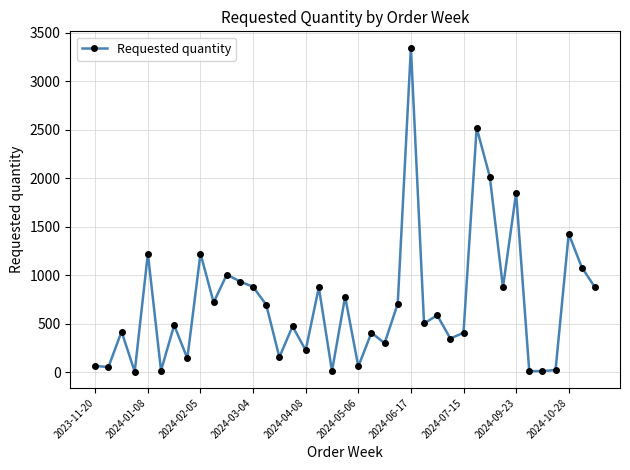

What is the greatest value displayed?

3348